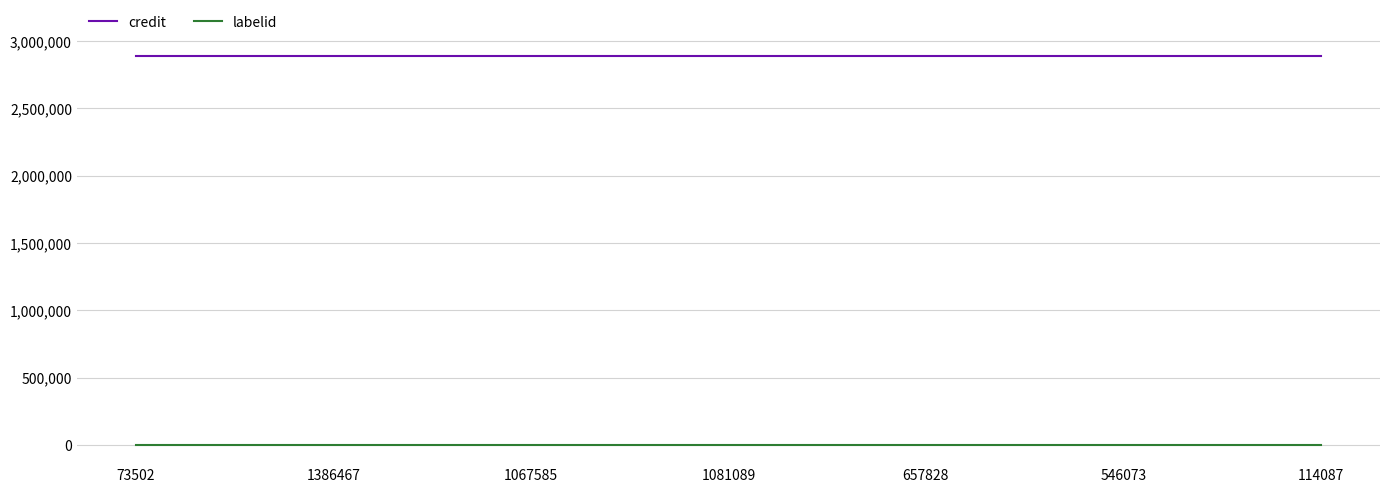

Is the value of labelid at 657828 greater than the value of credit at 1386467?

No